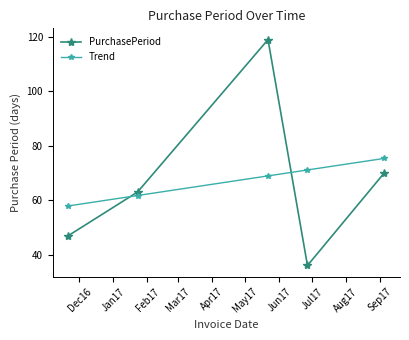

What are all the series names shown in the legend?

PurchasePeriod, Trend